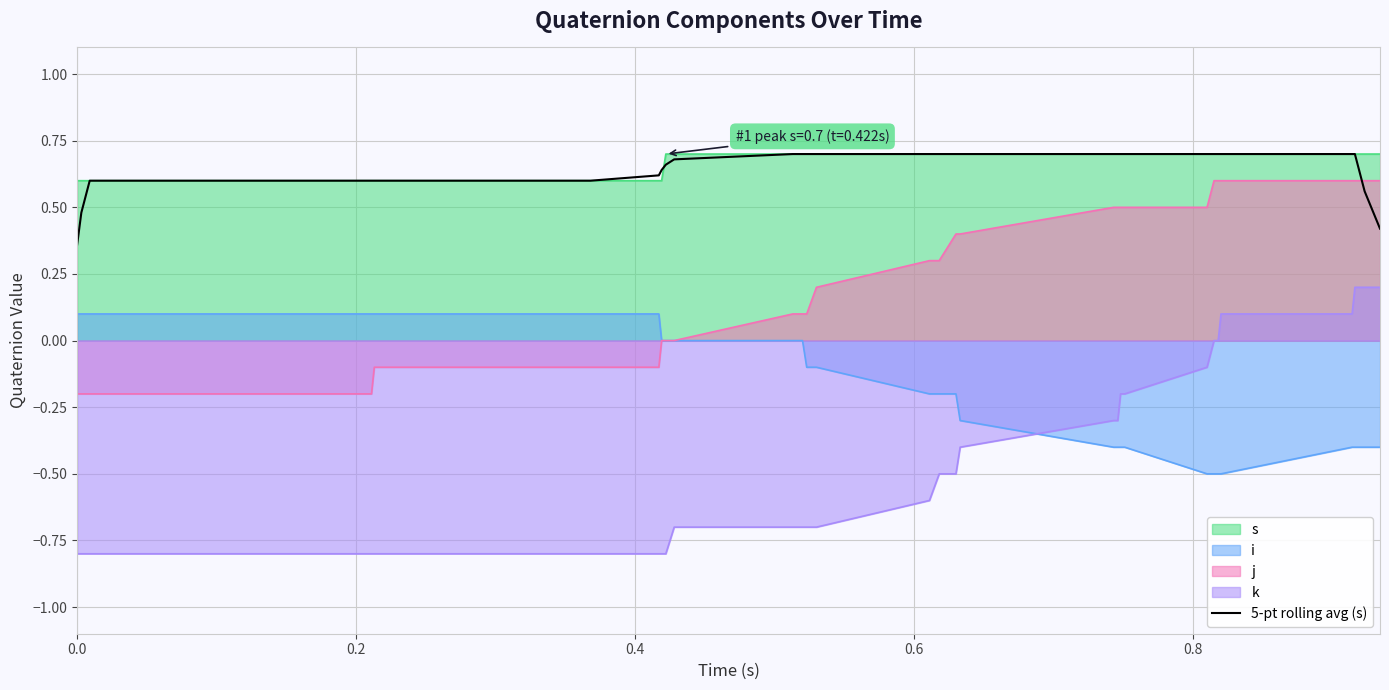

What is the smallest value displayed?

-0.8